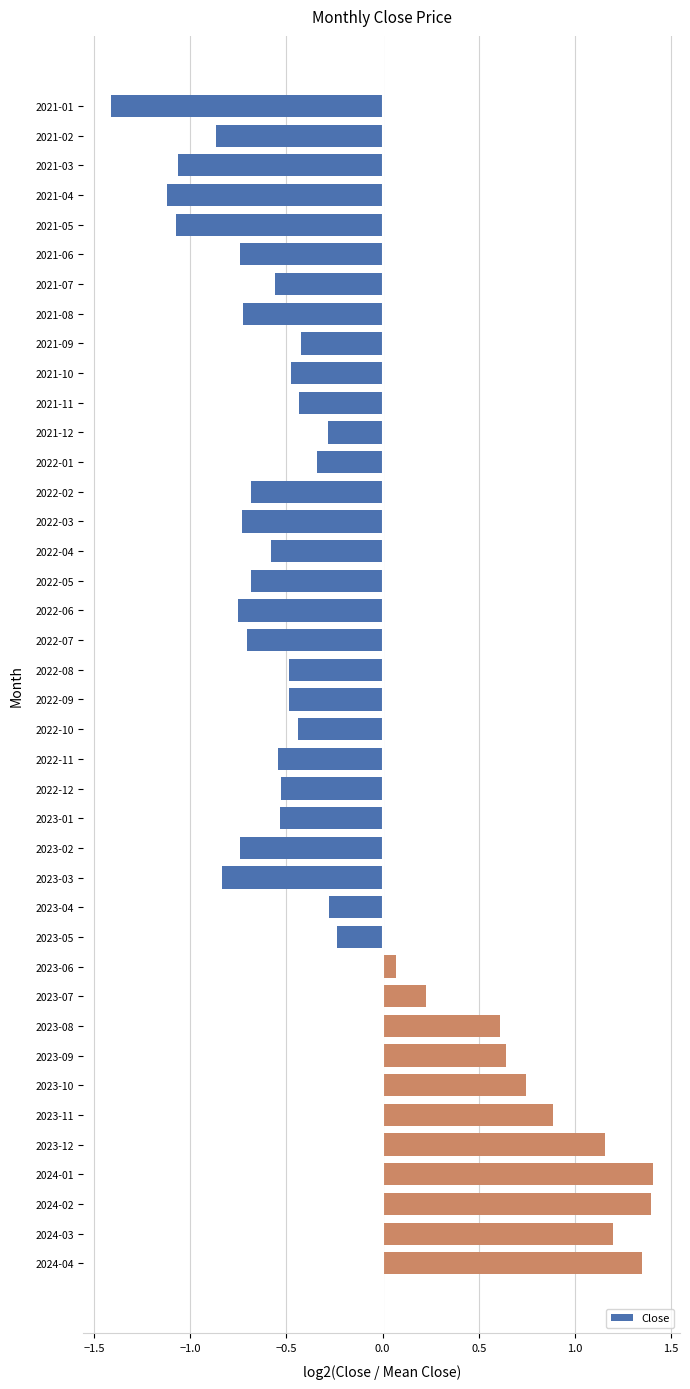

What is the sum of all values?

-9.1